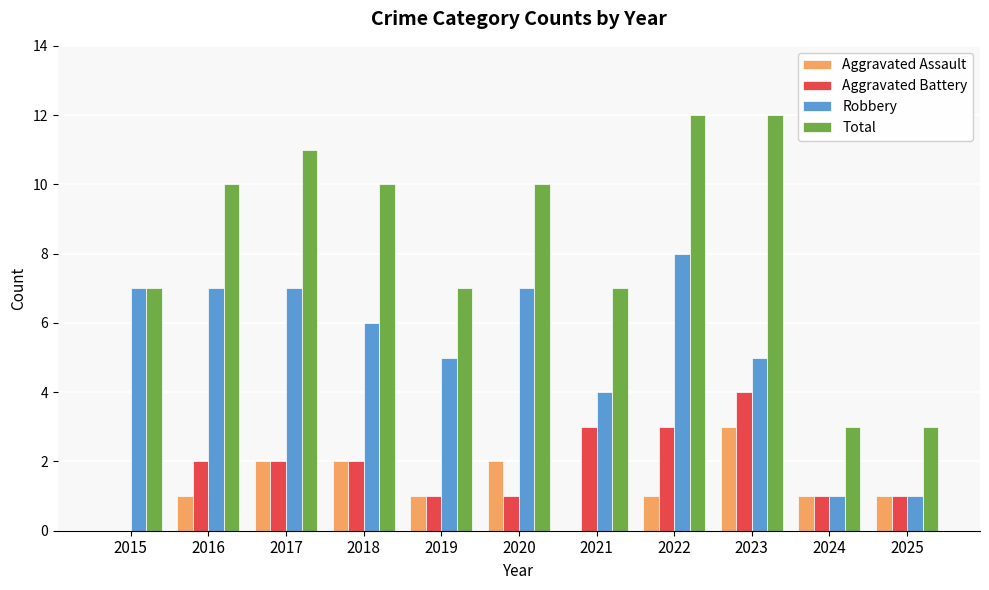

What is the maximum value shown in the chart?

12